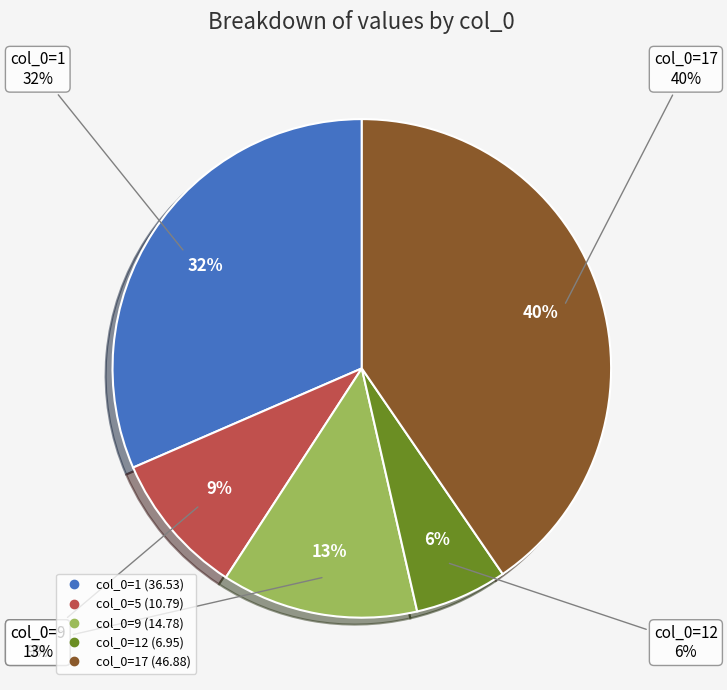

The 9 slice represents 13% of the pie. True or false?

True